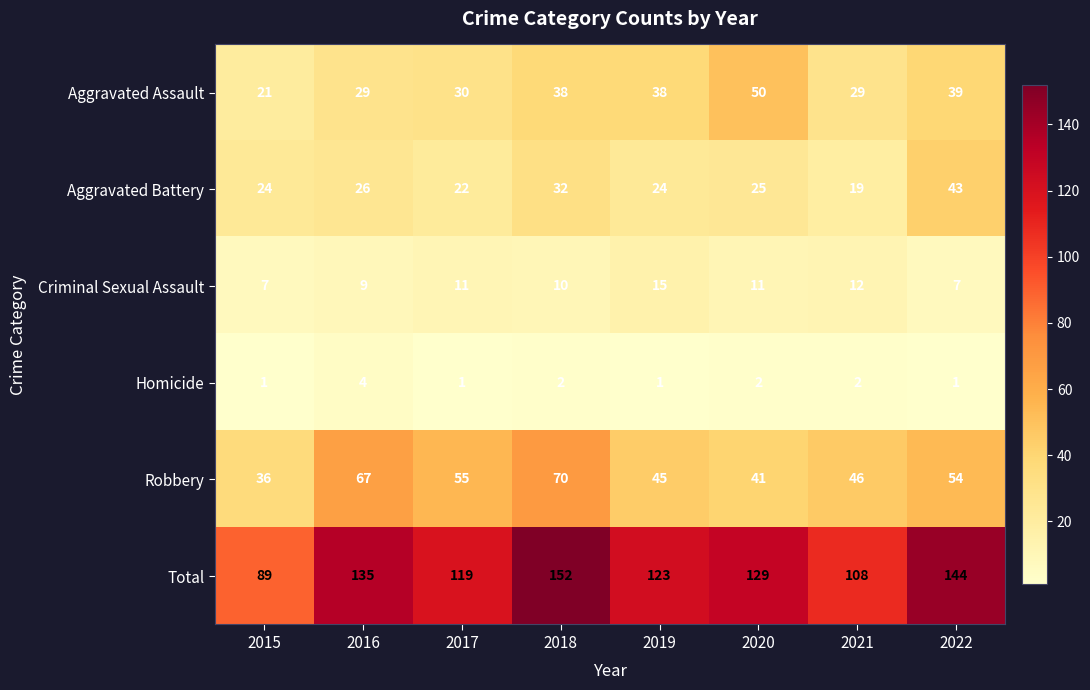

What is the greatest value displayed?

152